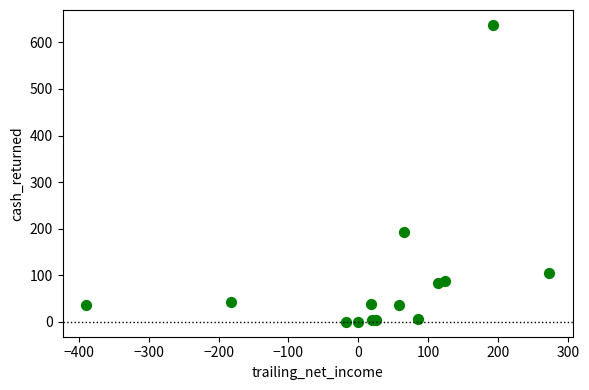

What Y value in the scatter plot is closest to 318?

193.8